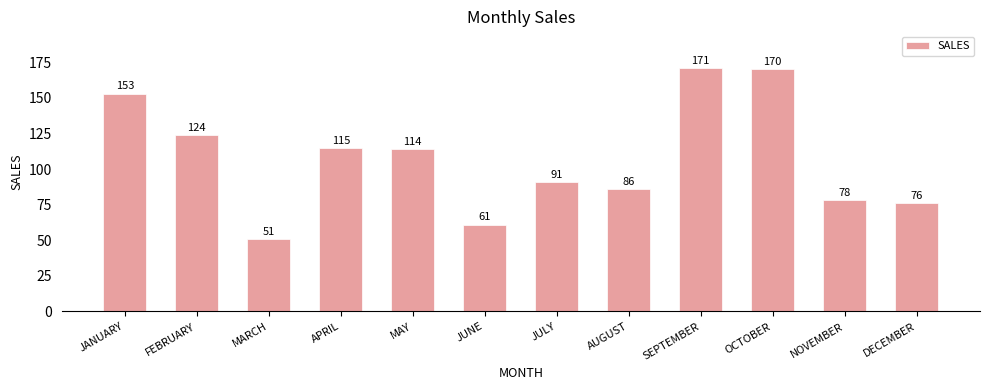

List the labels in order of value, smallest first.

MARCH, JUNE, DECEMBER, NOVEMBER, AUGUST, JULY, MAY, APRIL, FEBRUARY, JANUARY, OCTOBER, SEPTEMBER